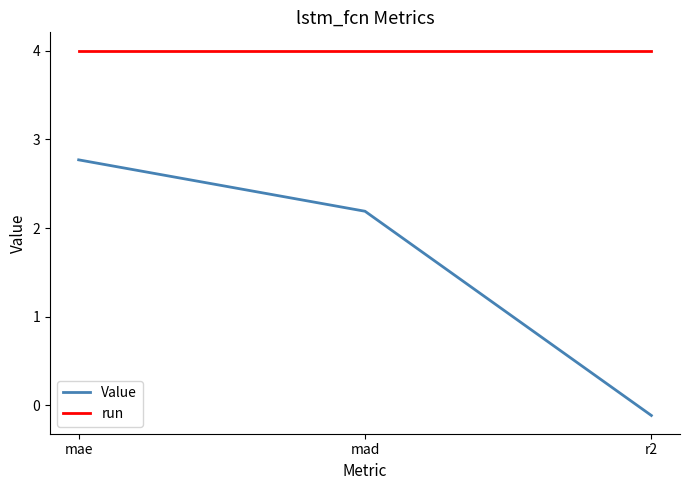

Is the value of run at mae greater than the value of Value at mae?

Yes